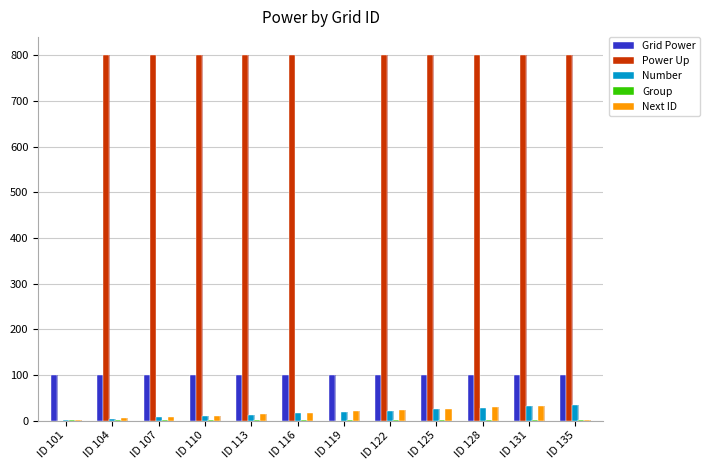

The value of Next ID at ID 107 is 8. True or false?

True